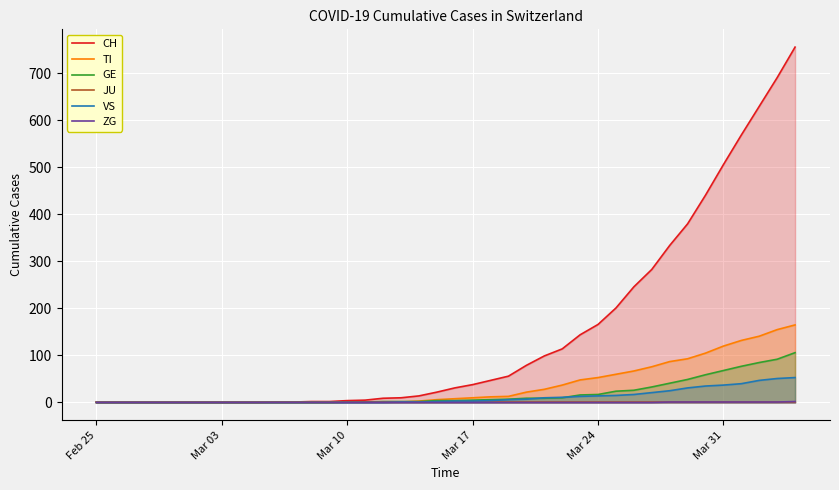

List the series in order of their peak value, highest first.

CH, TI, GE, VS, ZG, JU